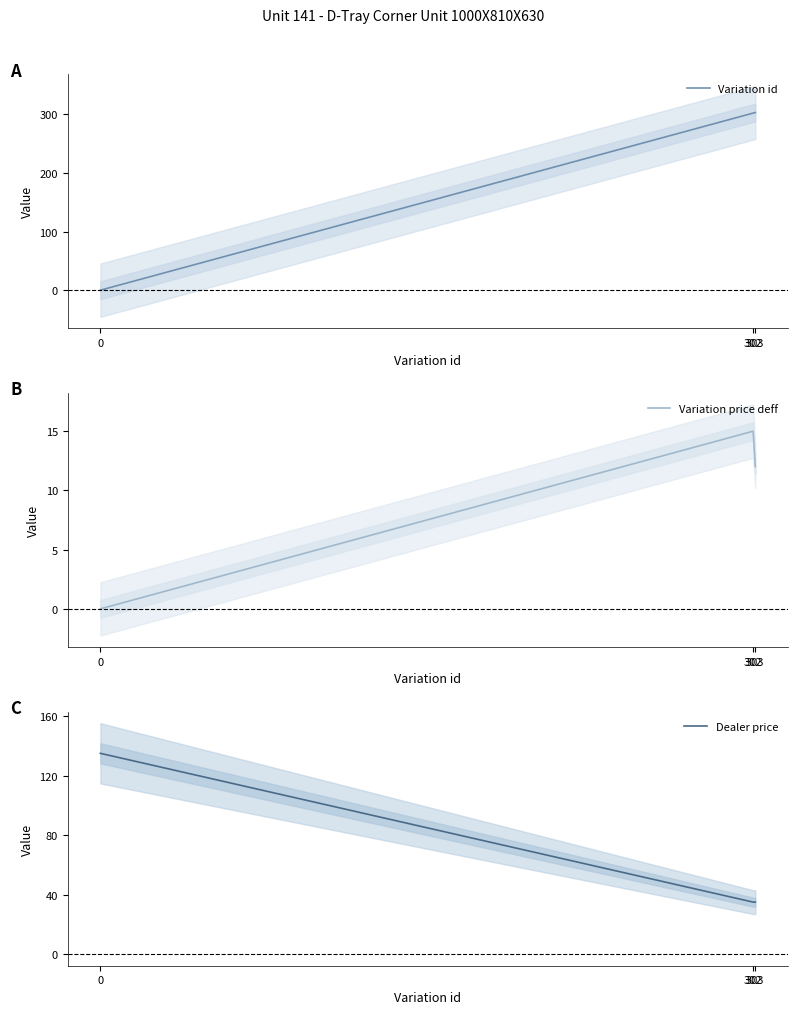

Reading right to left, transcribe all the data shown in this chart.

Variation id: 303=303	302=302	0=0
Variation price deff: 303=12	302=15	0=0
Dealer price: 303=35	302=35	0=135